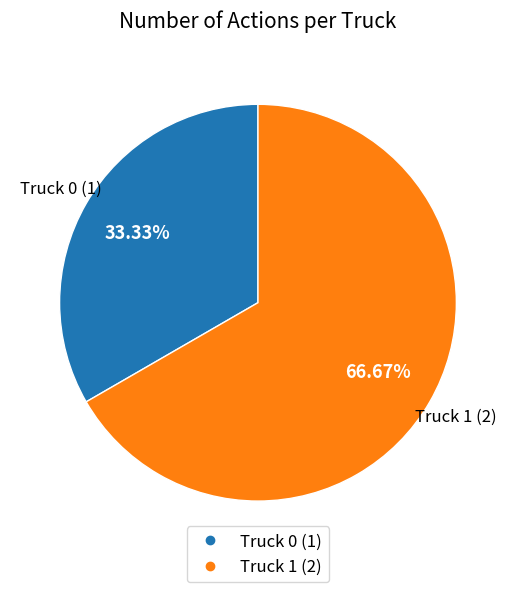

Does any single category account for the majority?

Yes